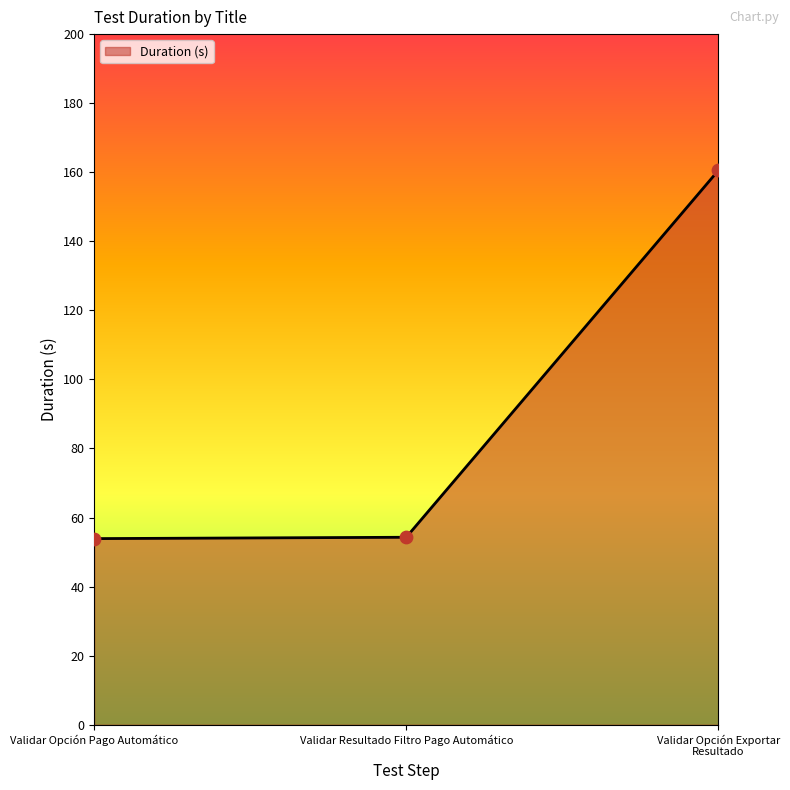

What is the ratio of the value at Validar Opción Exportar Resultado to the value at Validar Resultado Filtro Pago Automático?

3.0